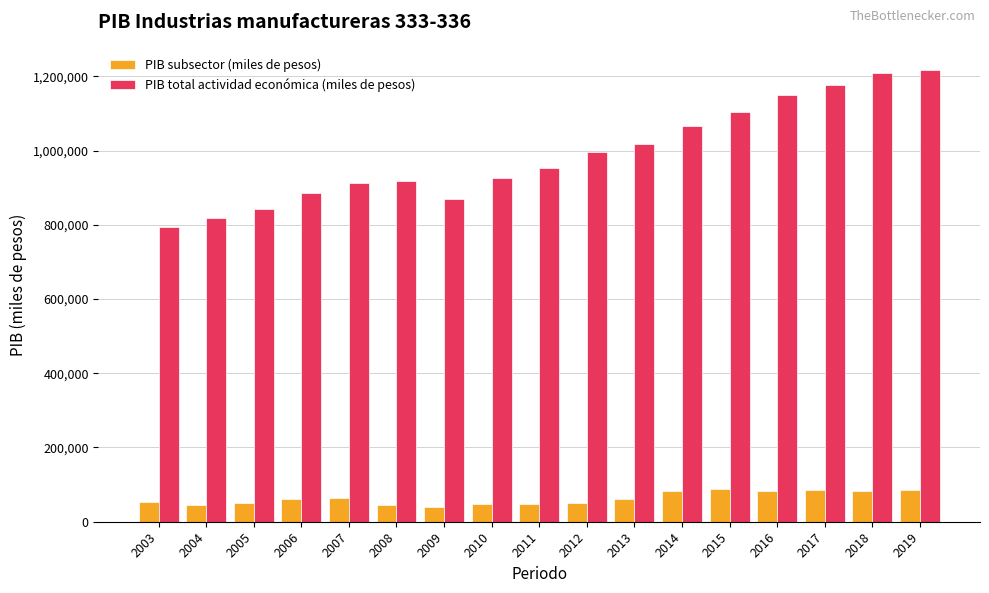

What is the spread (max minus min) of values at 2016?

1065954.6